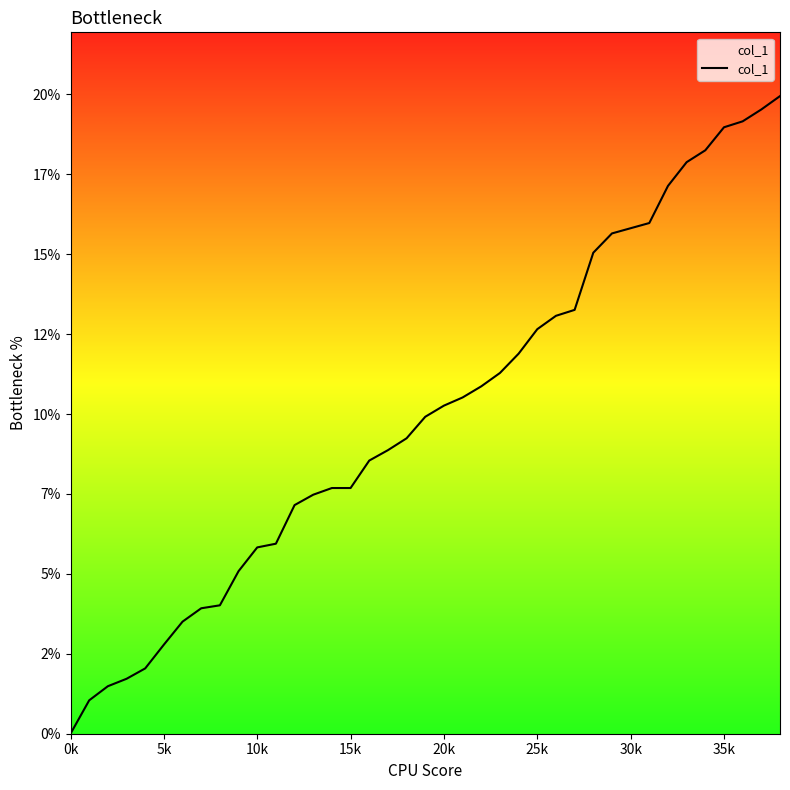

Does the chart display data point markers on the line(s)?

No